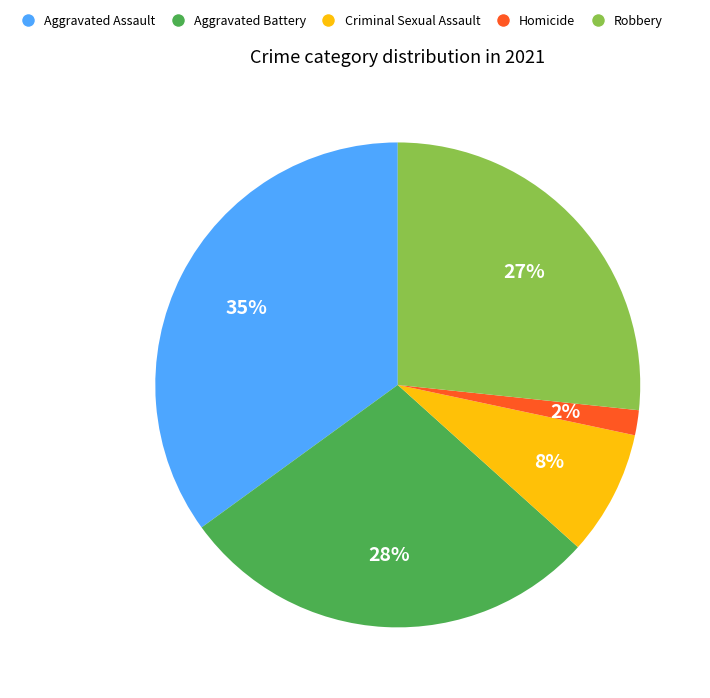

Combined, do Aggravated Battery and Homicide account for over 50%?

No